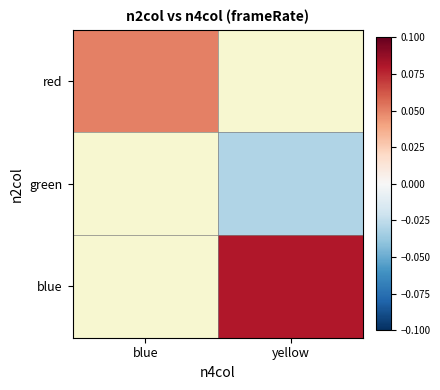

What is the greatest value displayed?

0.1